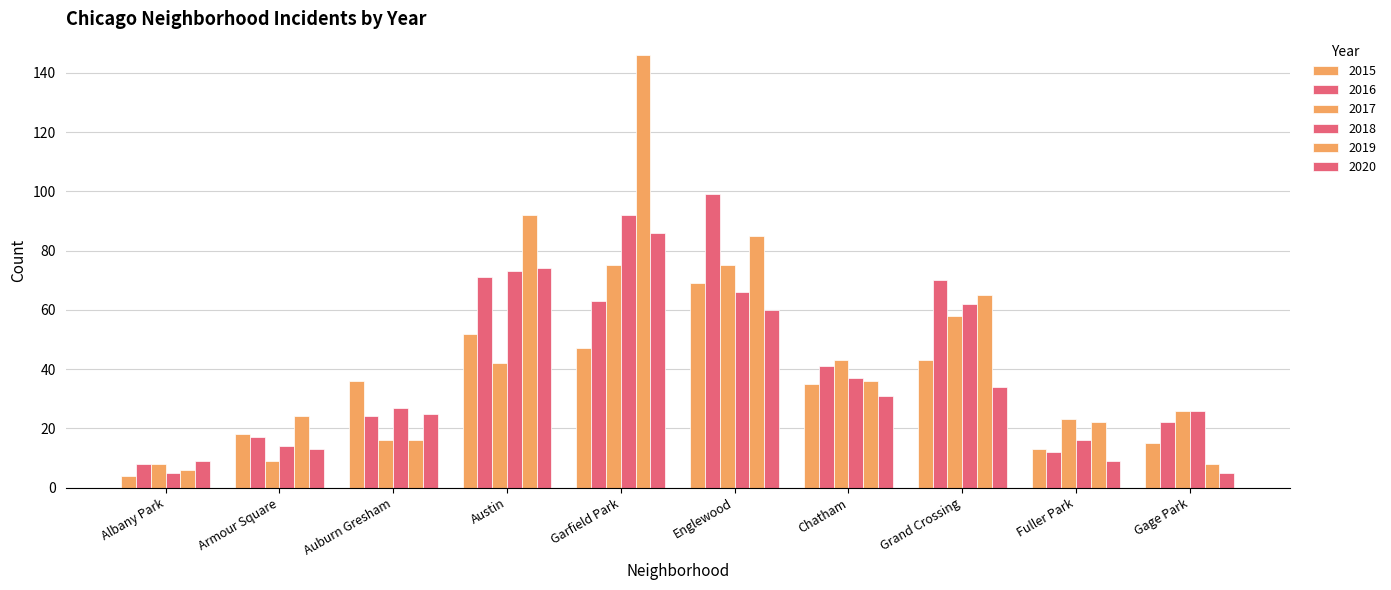

How many categories are shown in the chart?

10